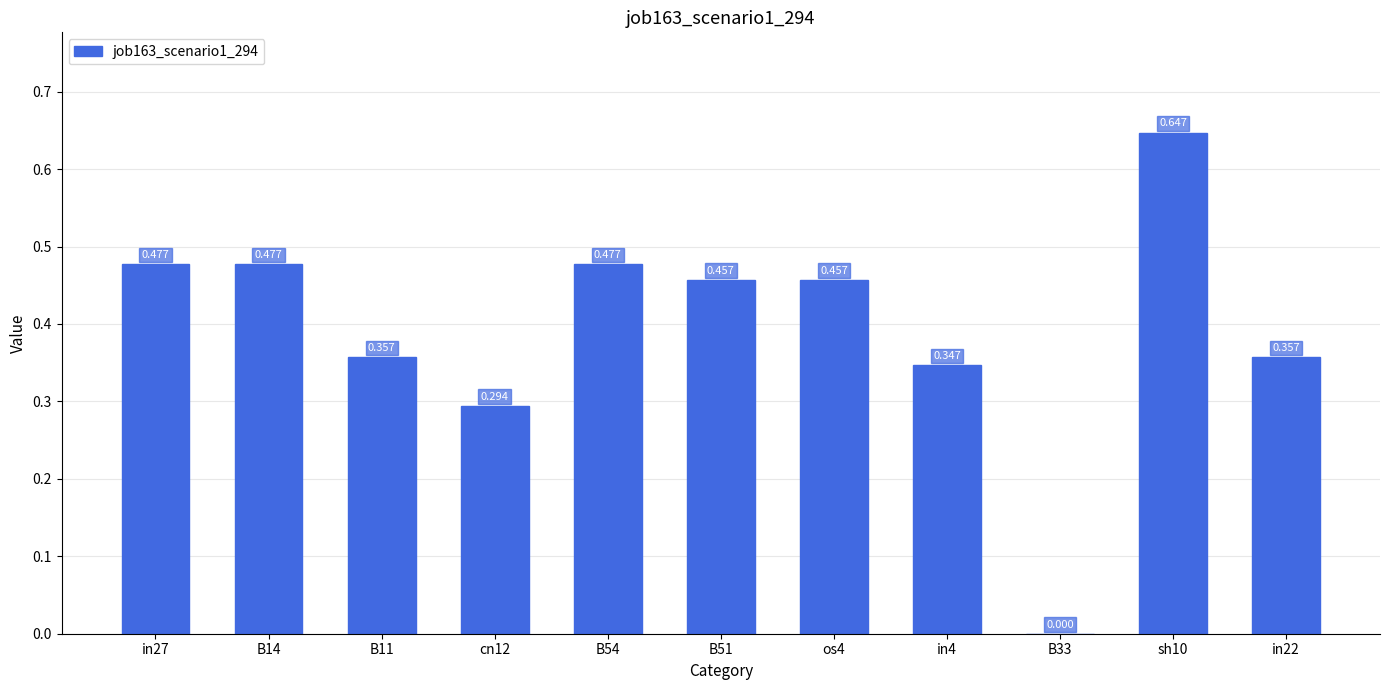

How many values are between 0 and 1?

11